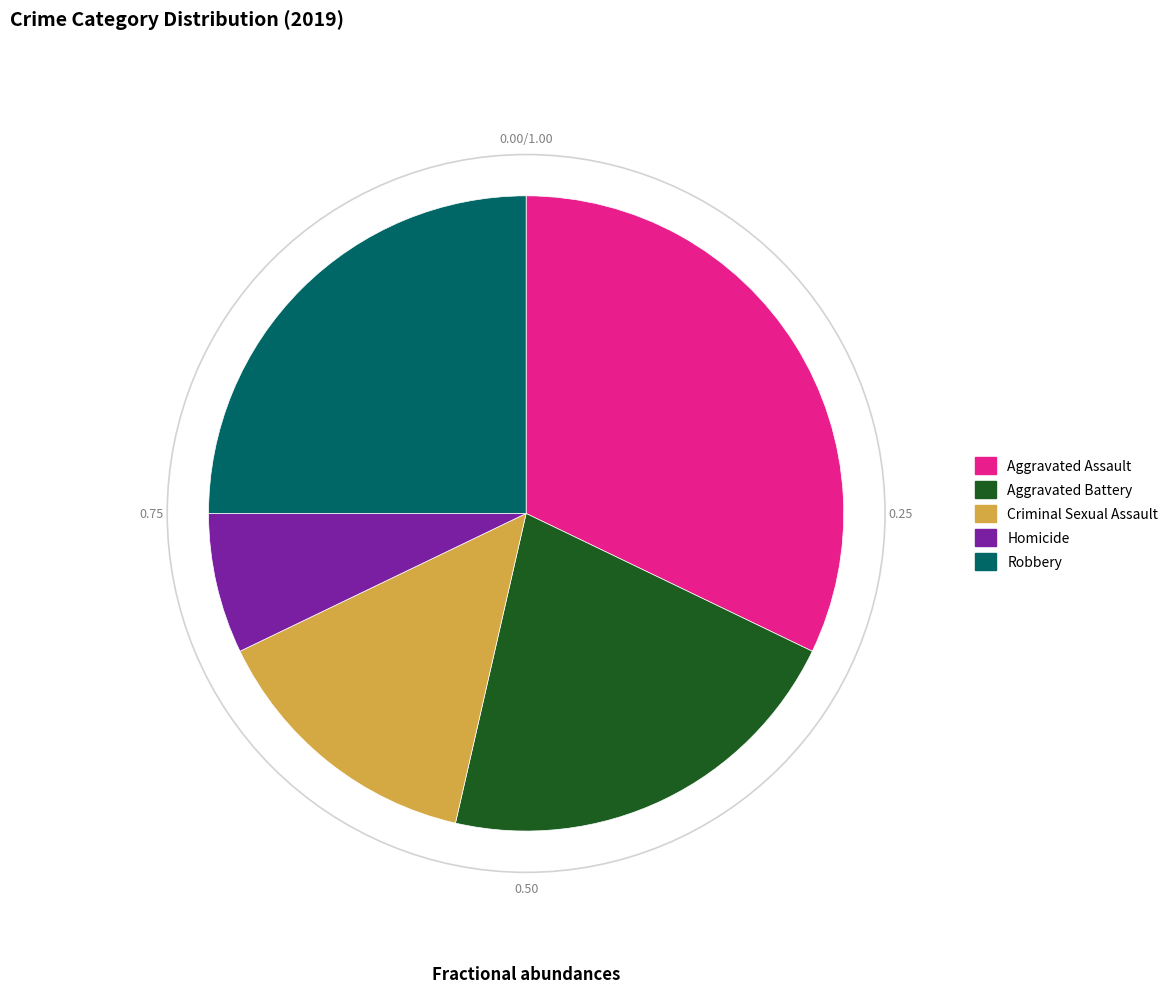

Approximately how many times larger is the value at Criminal Sexual Assault compared to Homicide?

2.0